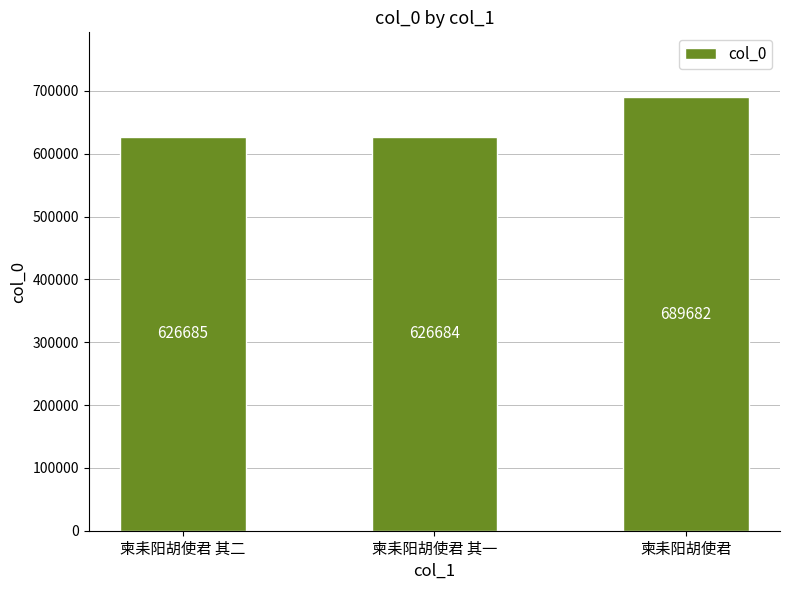

What is the value of the 1st bar from the left?

626685